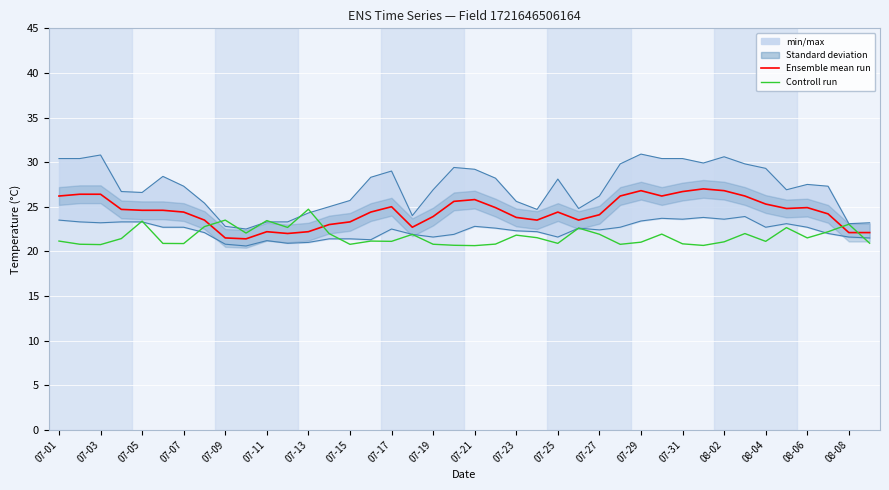

Which series has the largest total across all categories?

Ensemble mean run